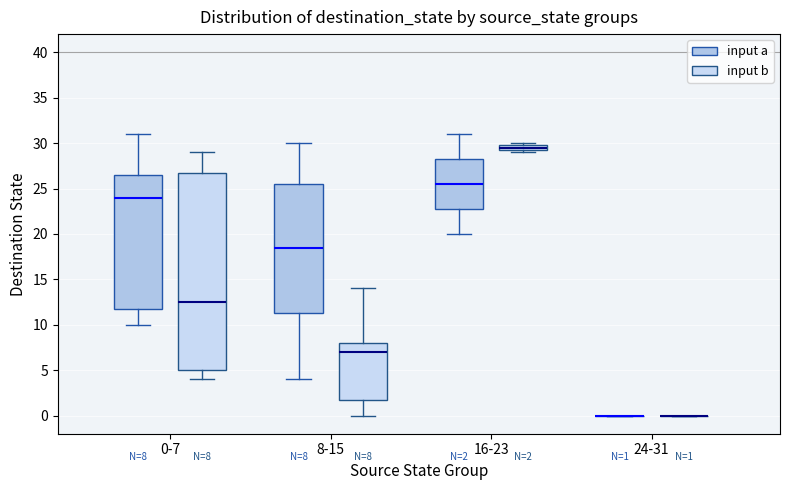

Which box is the tallest, from its lower edge to its upper edge?

0-7 (input b)